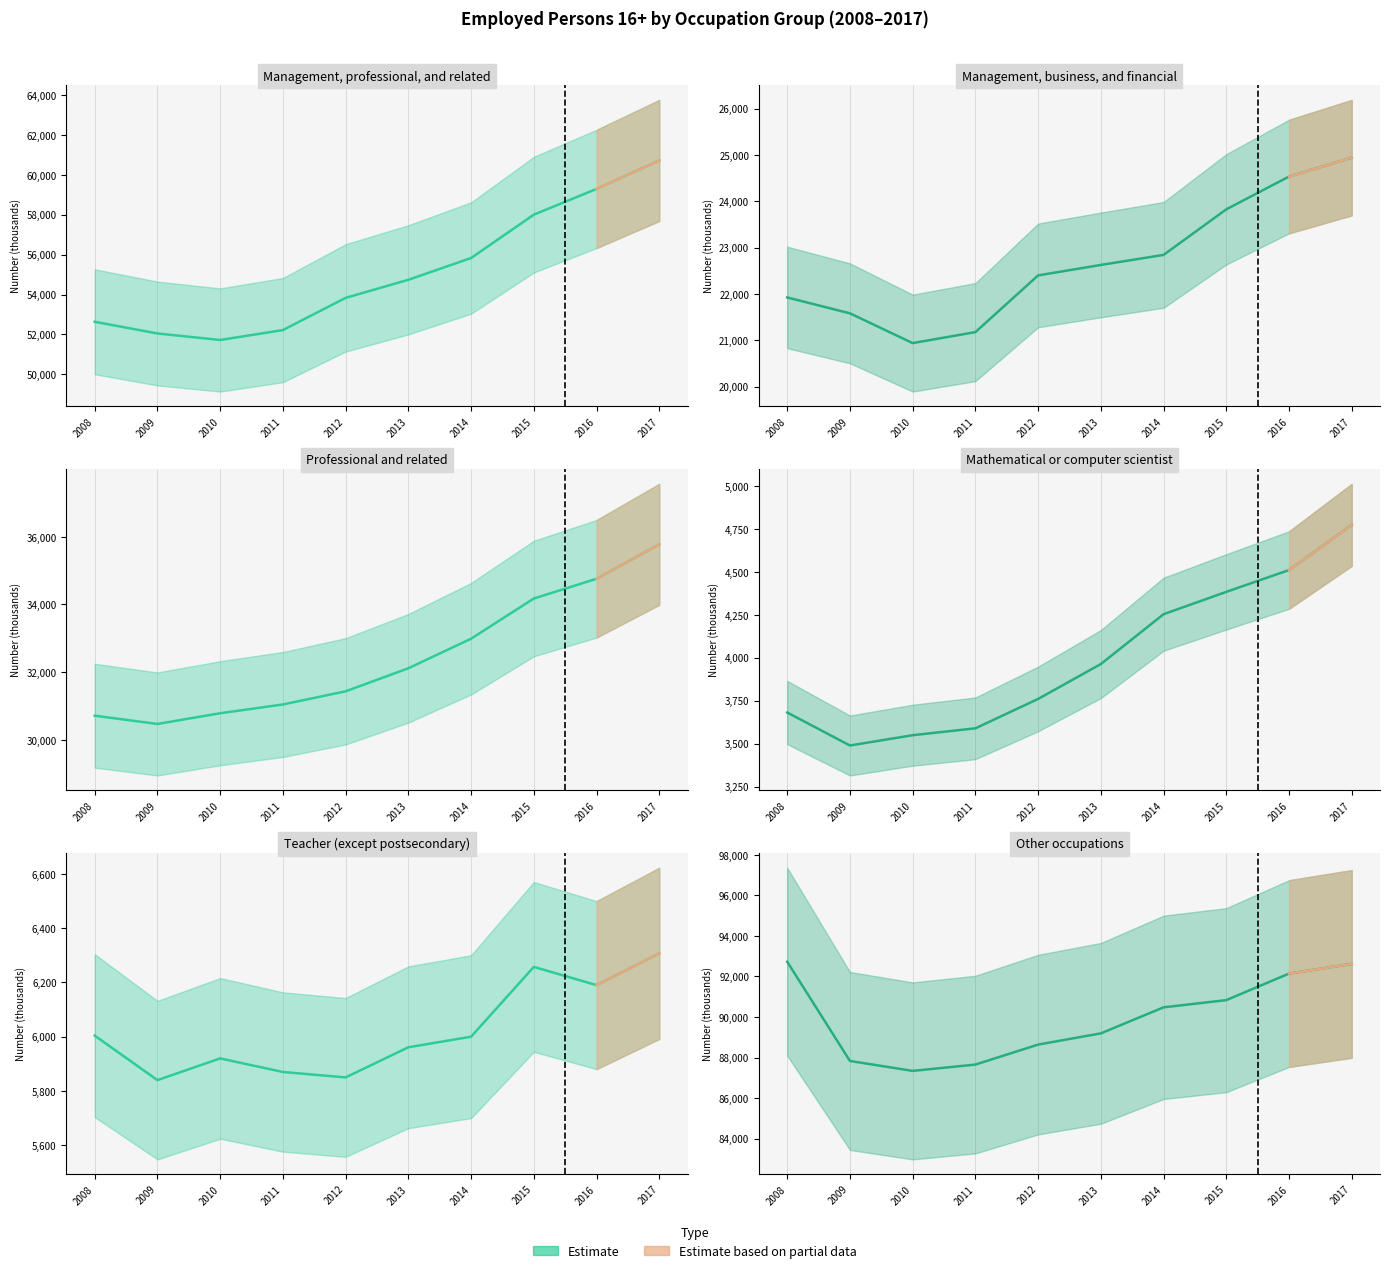

Which series has the largest total across all categories?

Other occupations